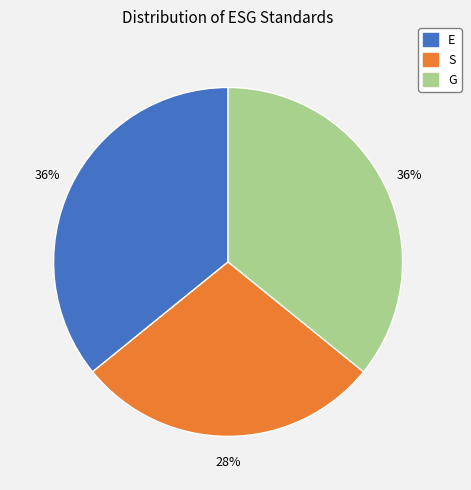

Which slice is the smallest?

S